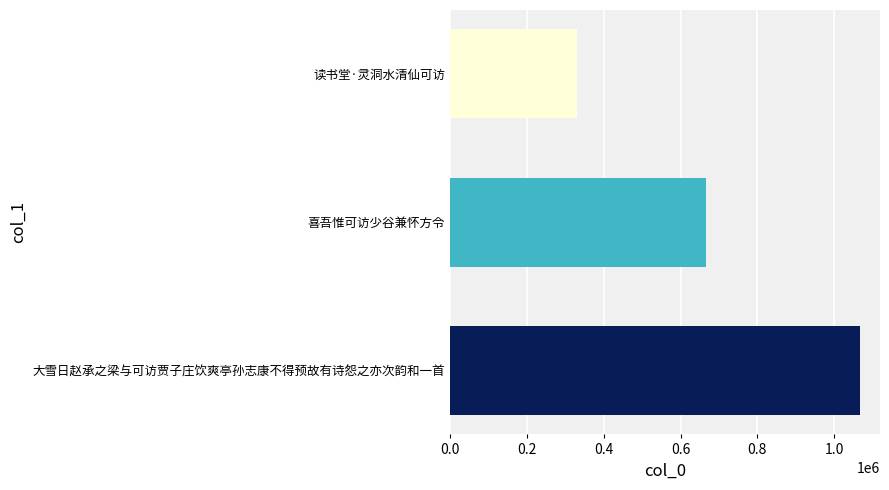

What value does the data have at 喜吾惟可访少谷兼怀方令, to the nearest 100?

665600